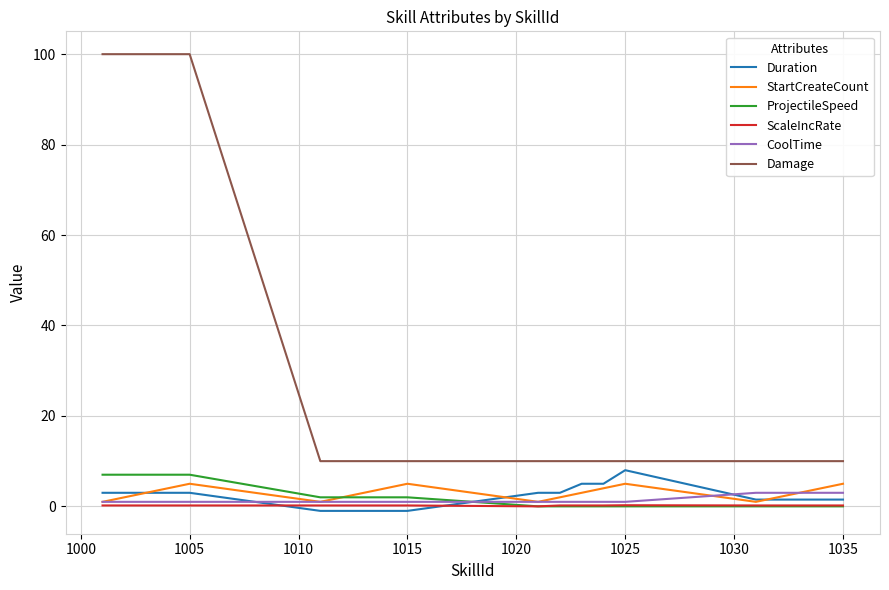

What are all the series names shown in the legend?

Duration, StartCreateCount, ProjectileSpeed, ScaleIncRate, CoolTime, Damage